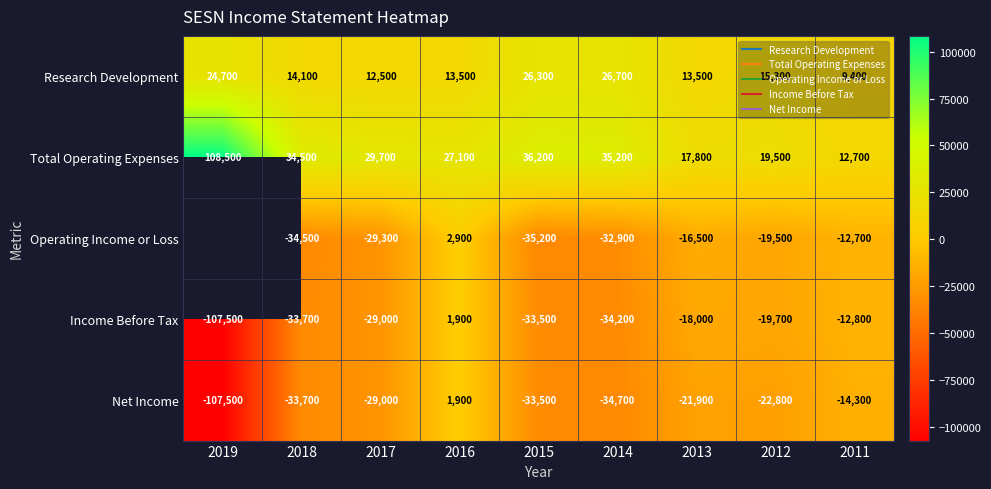

Where is Research Development nearest to the value 18050?

2012